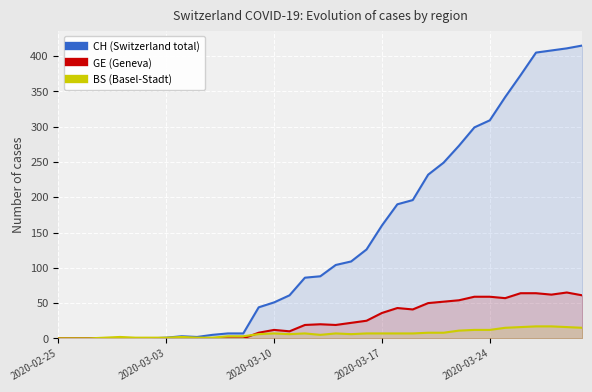

At how many categories does at least one series exceed 397?

4